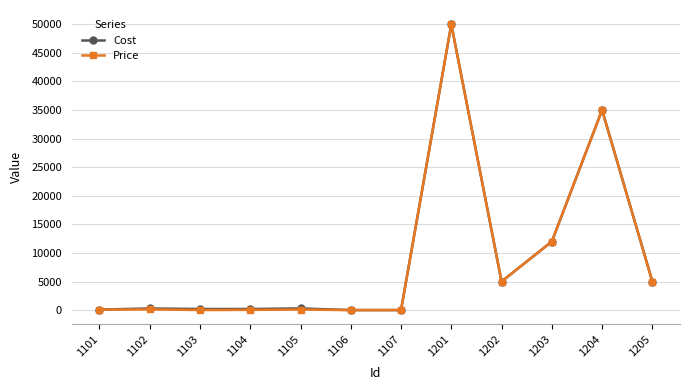

The Cost series shows 100 at 1101. True or false?

True